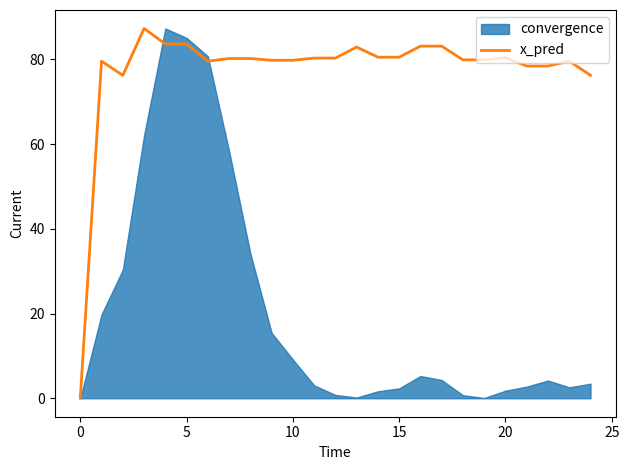

What is the label of the 18th point from the left?

17